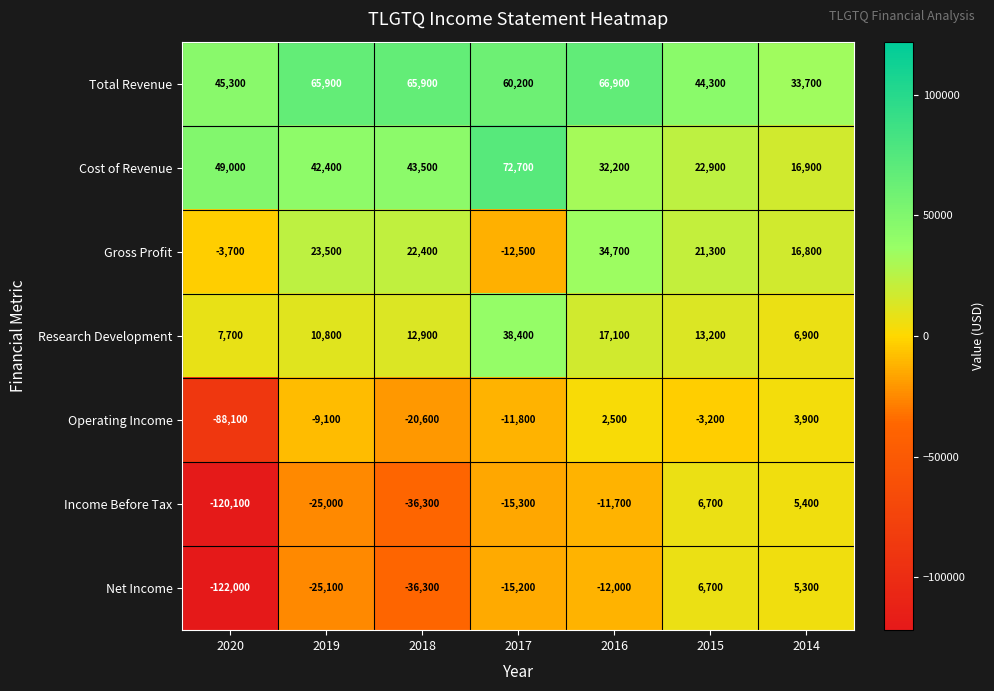

Where does the Gross Profit series first go above 21300?

2019